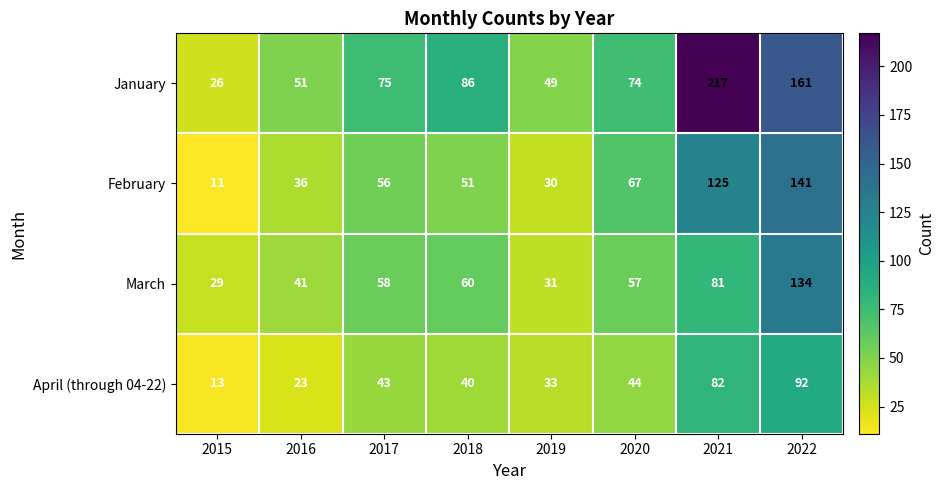

At which category does the chart reach its peak across all series?

2021